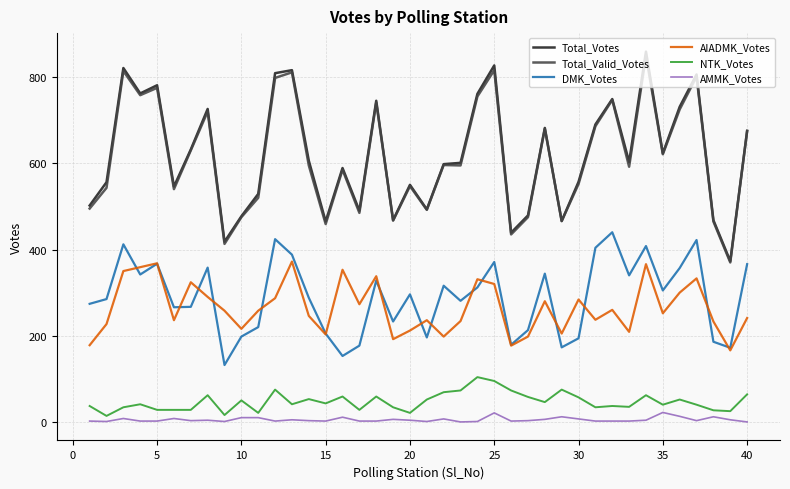

Which series has the widest spread of values?

Total_Votes